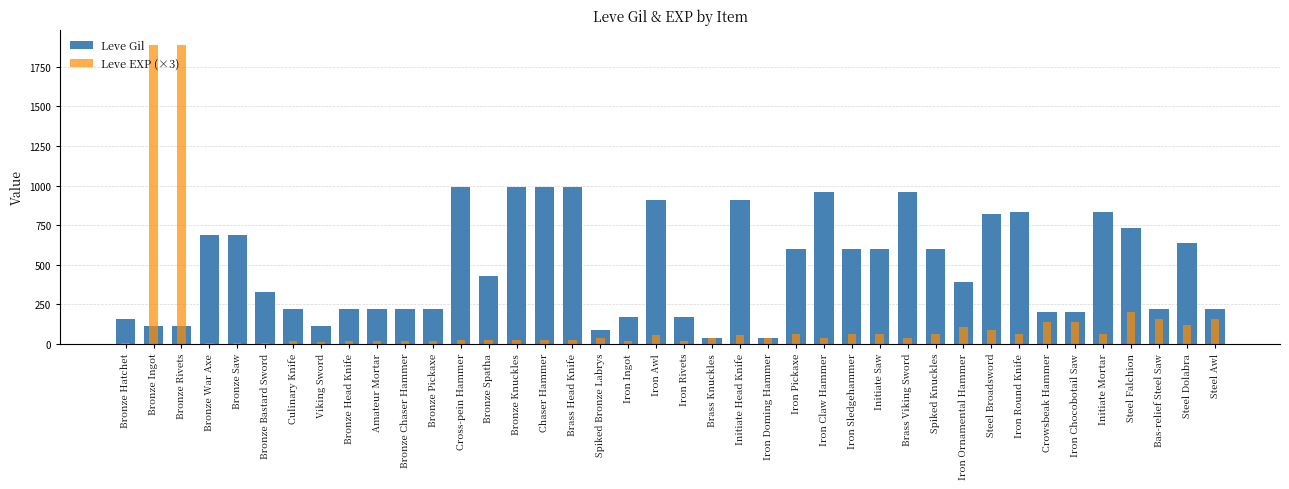

What is the smallest value displayed?

3